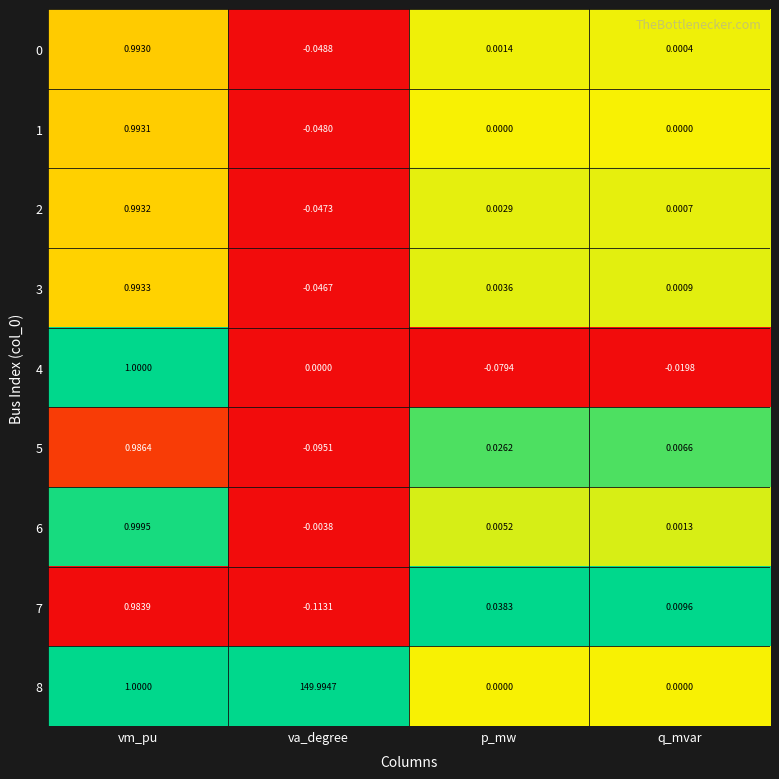

What is the total value across all series at vm_pu?

8.9